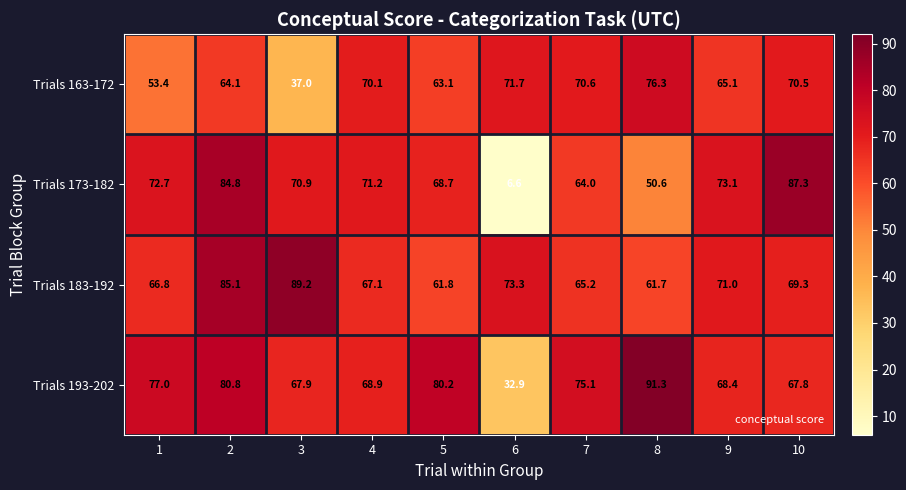

What is the greatest value displayed?

91.3